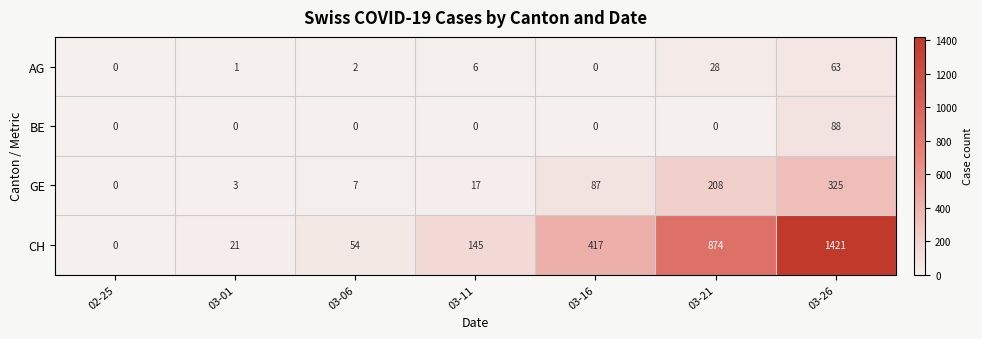

What is the maximum value for CH?

1421